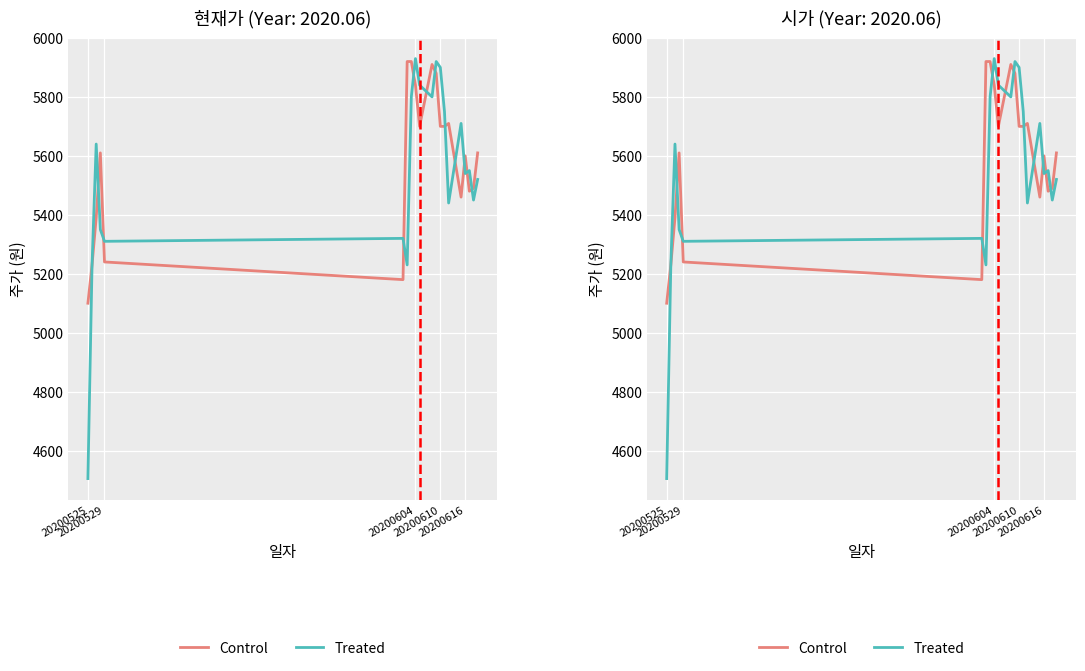

Does the chart display data point markers on the line(s)?

No